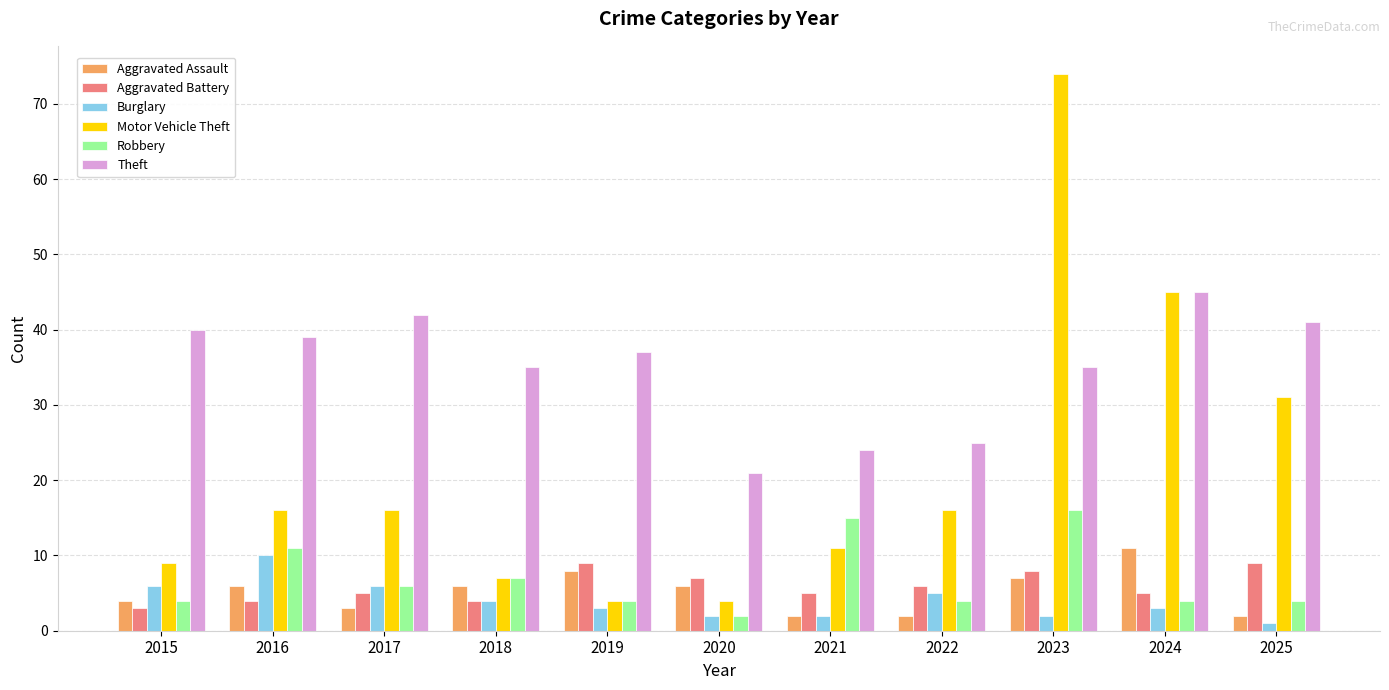

At which category is the sum across all series the highest?

2023